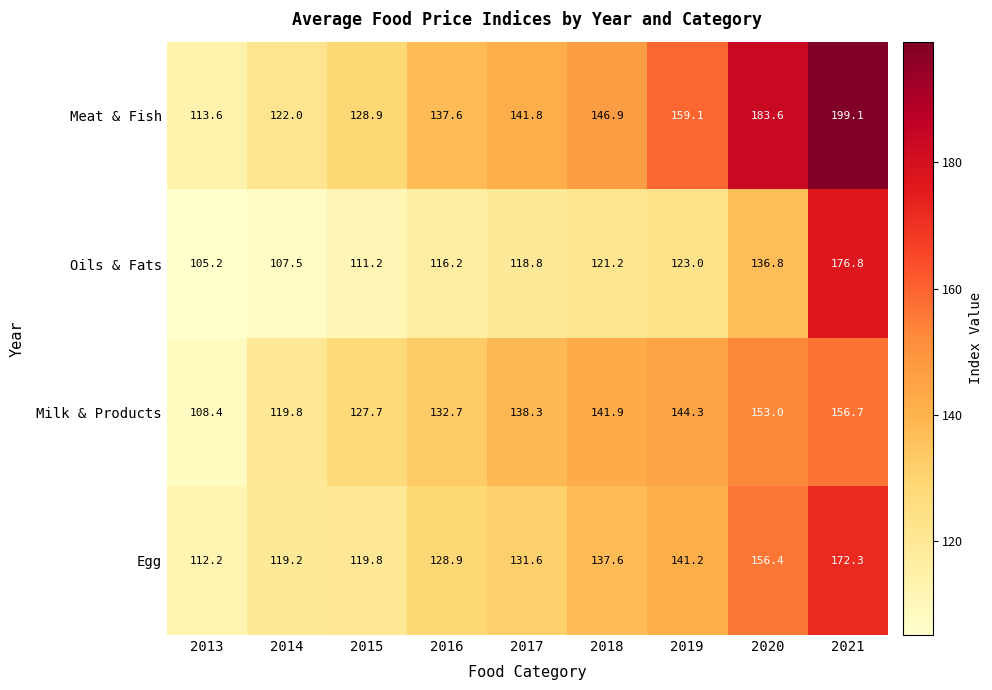

What is the difference between the Milk & Products values at 2019 and 2018?

2.4